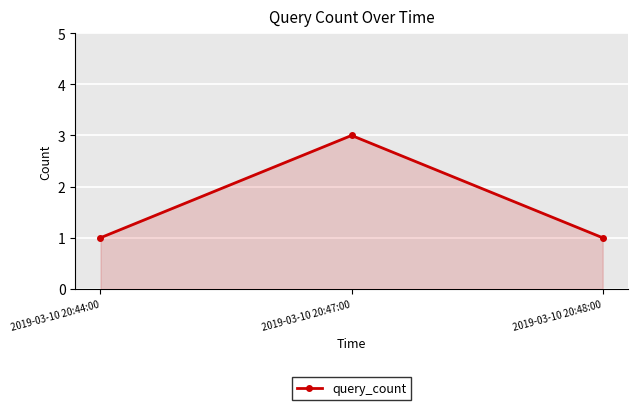

What value does the data have at 2019-03-10 20:47:00?

3